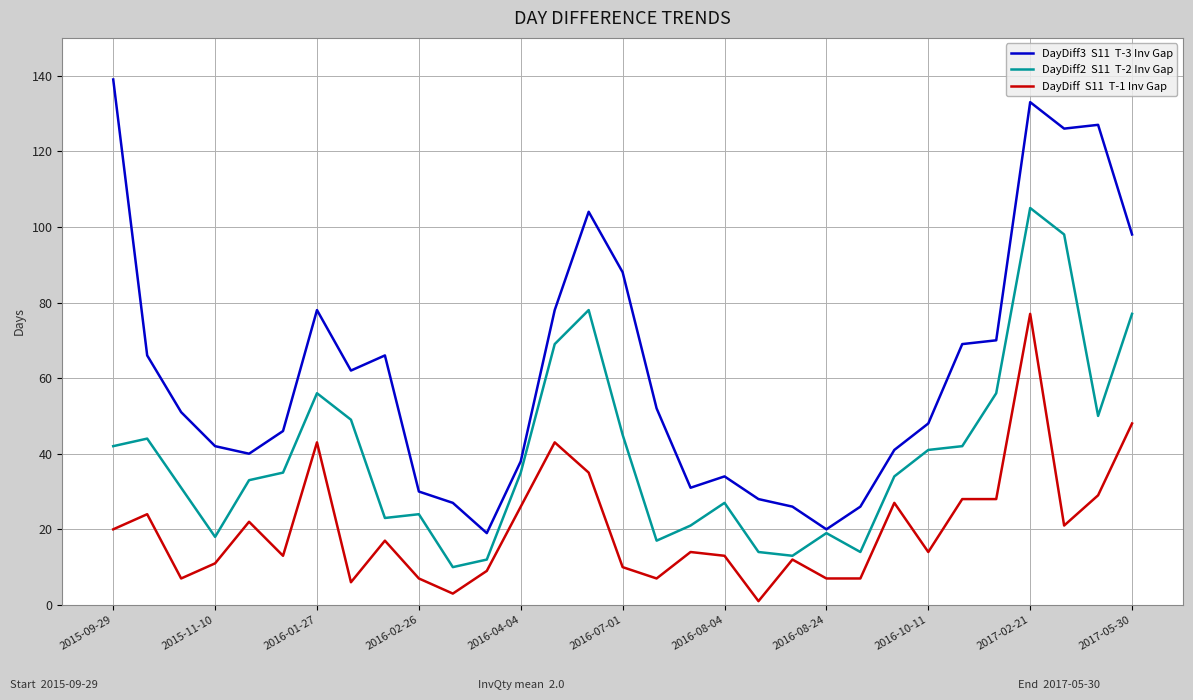

What is the smallest value displayed?

1